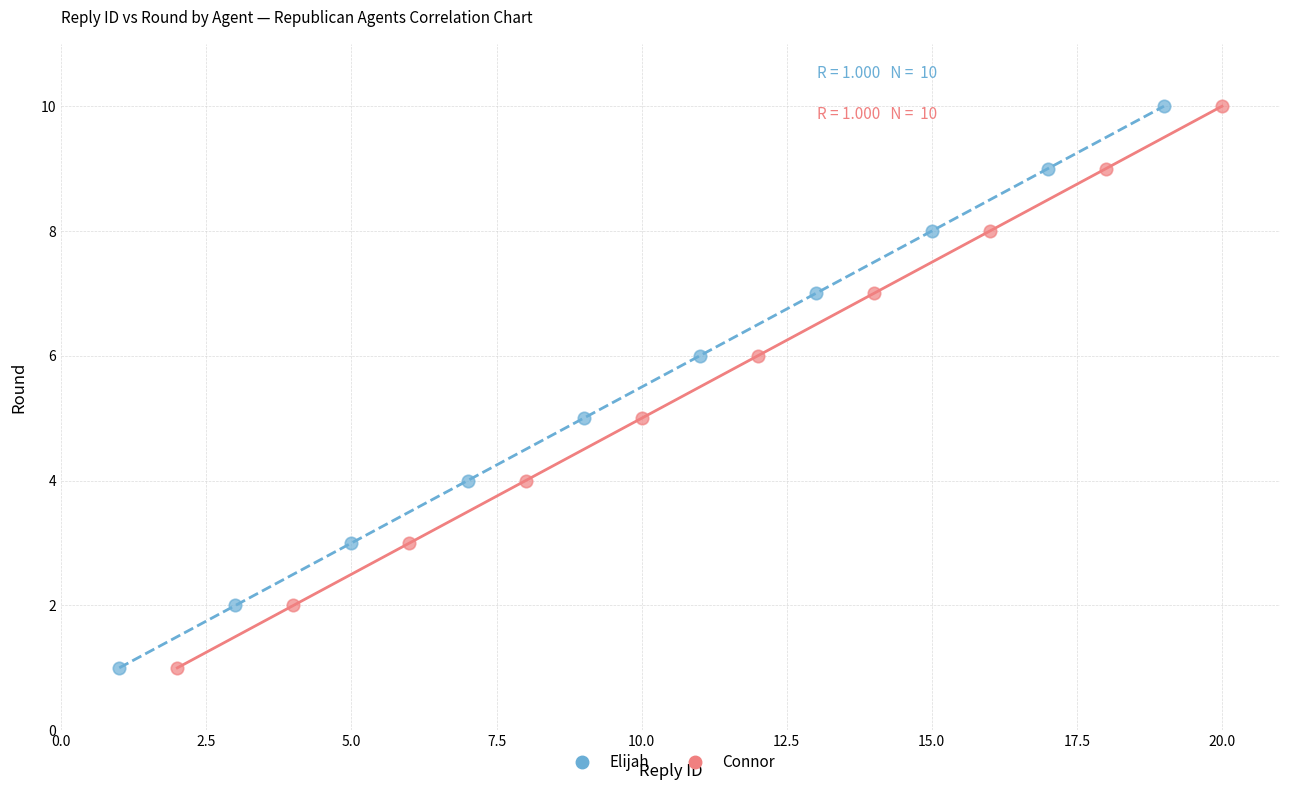

What are all the series names shown in the legend?

Elijah, Connor